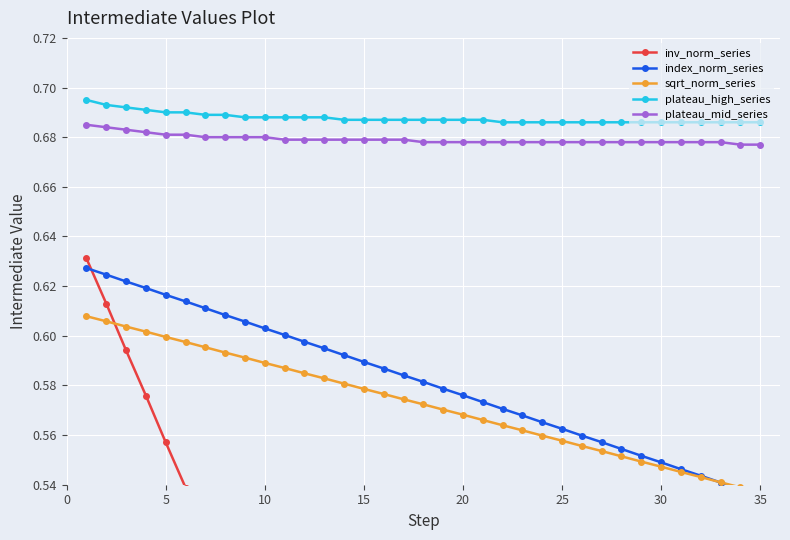

What is the sum of all sqrt_norm_series values?

20.0